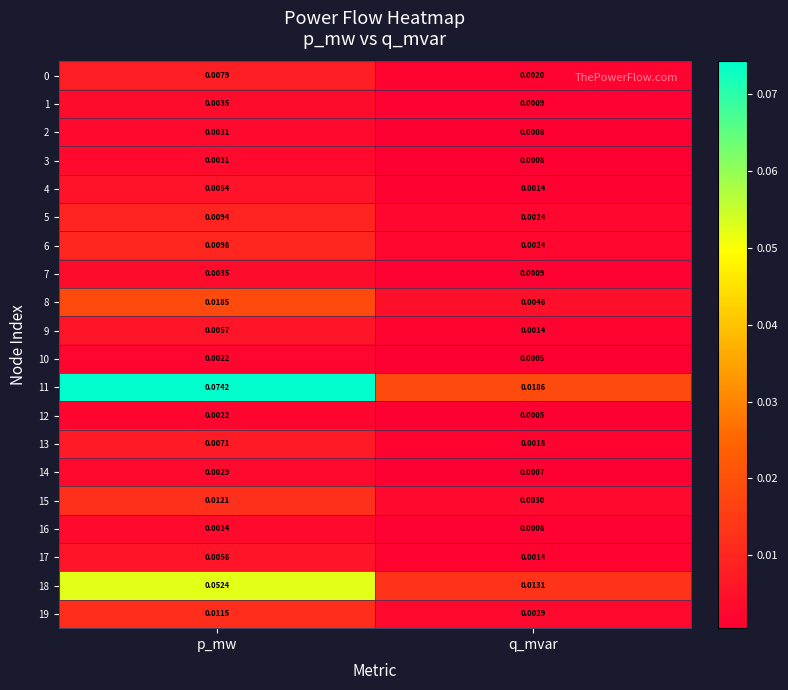

Where is 15 nearest to the value 0?

q_mvar